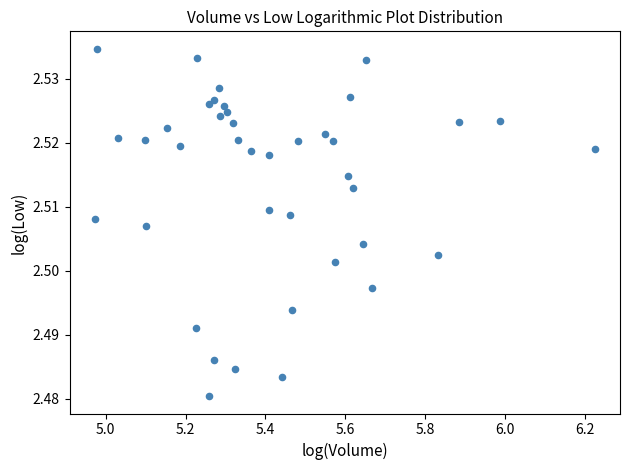

What is the range of X values (max minus min)?

1.3